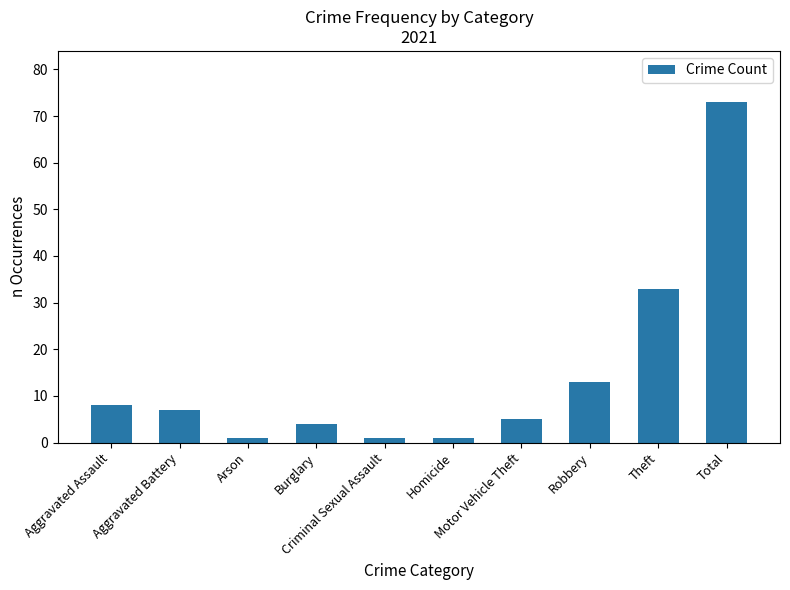

What is the sum of the values at Motor Vehicle Theft and Arson?

6